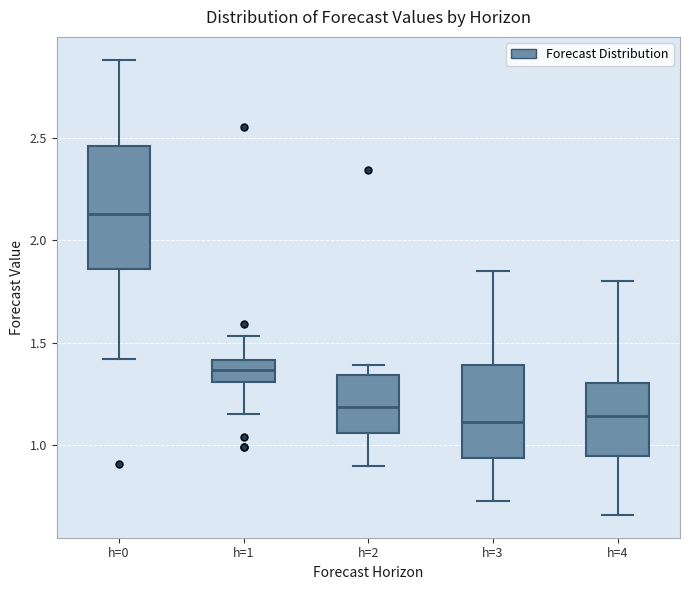

Which box has the highest median line?

h=0